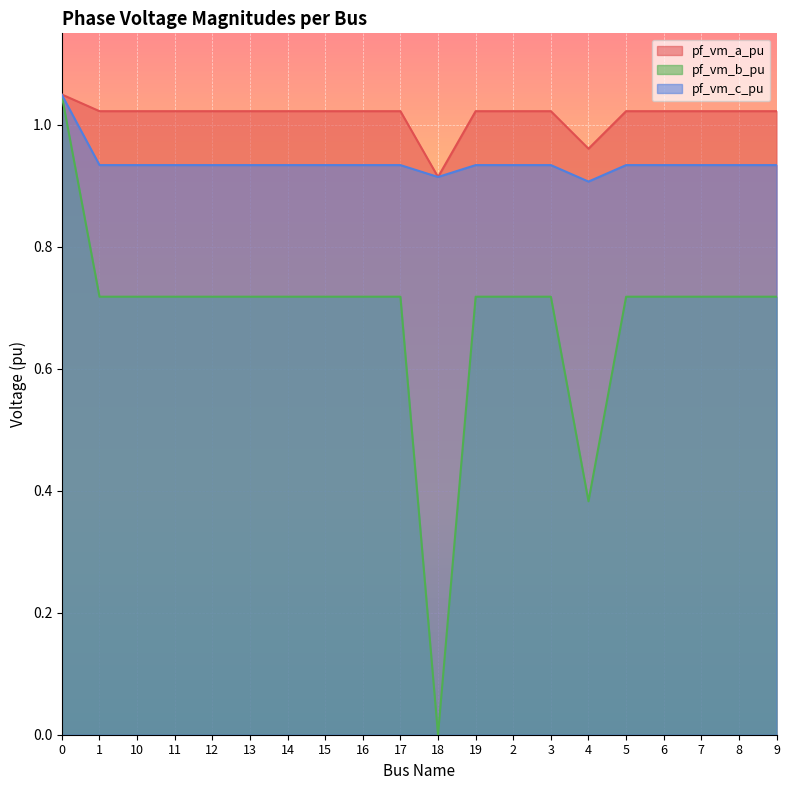

Count the number of data series in this chart.

3